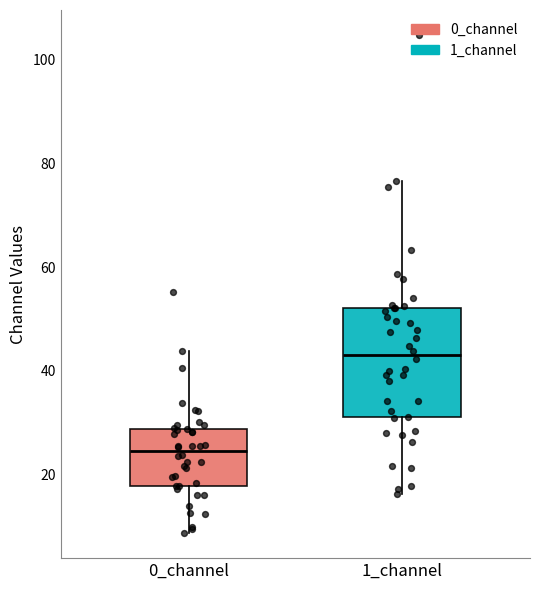

Reading left to right, transcribe this box plot: for each box, give where its median line is, the range the box spans, and where its two whiskers end, as read against the y-axis. The values are not printed on the chart, so give them approximately, as read against the axis.

0_channel: median 24, box 18 to 28, whiskers 8 to 44
1_channel: median 44, box 32 to 52, whiskers 16 to 76